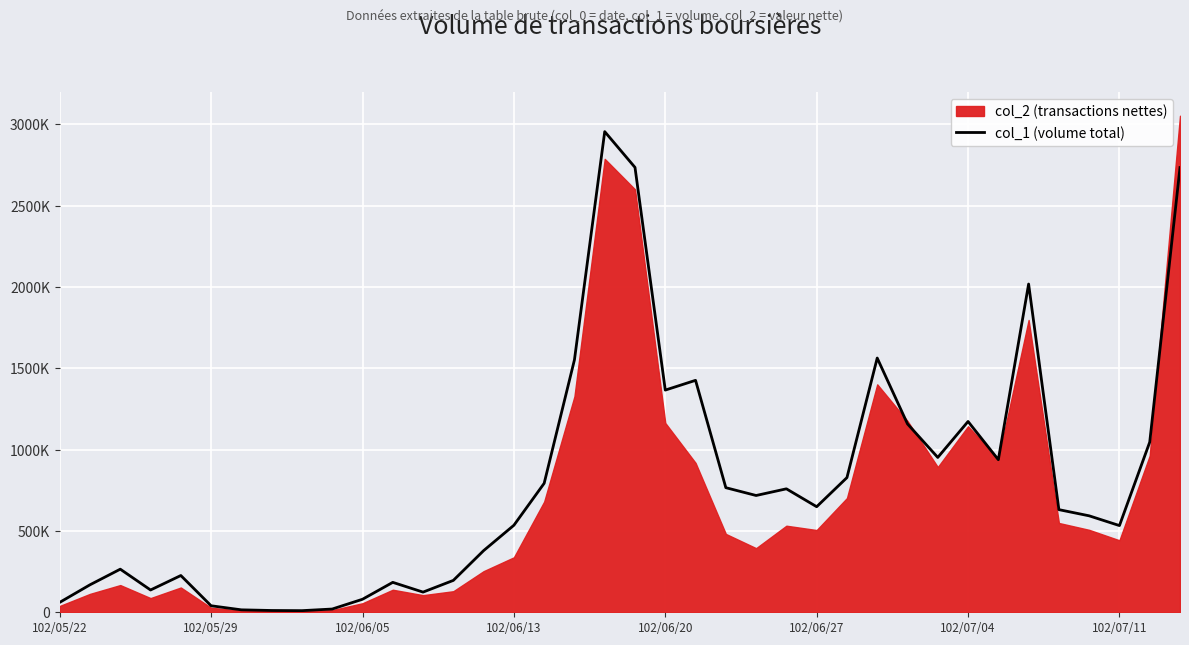

Between 9 and 22, which is larger?

22